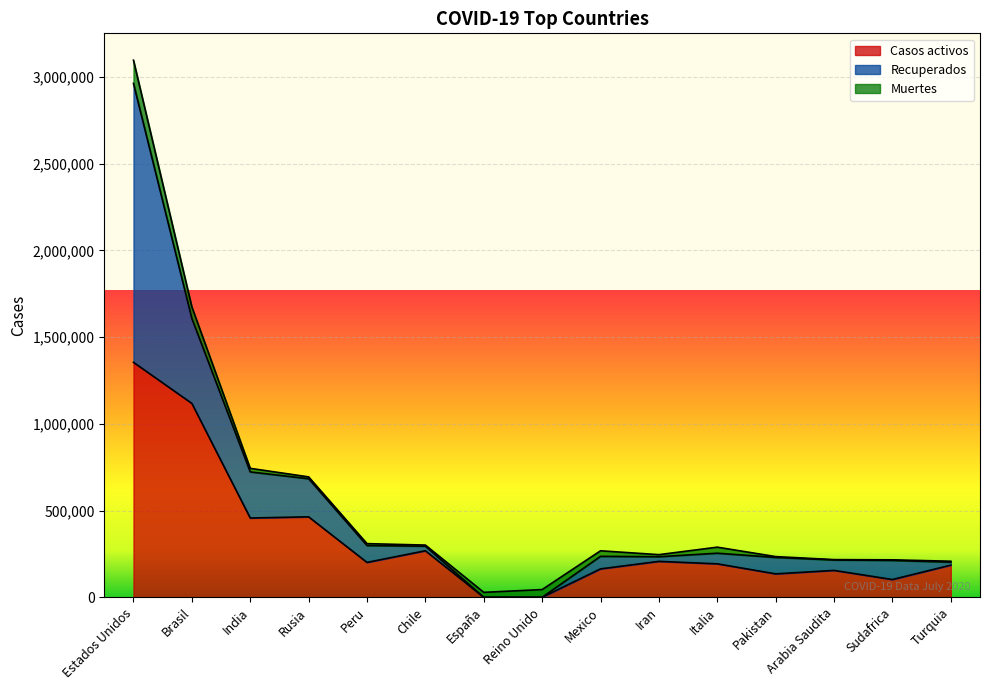

What is the difference between the maximum and minimum values in the Recuperados series?

1608249